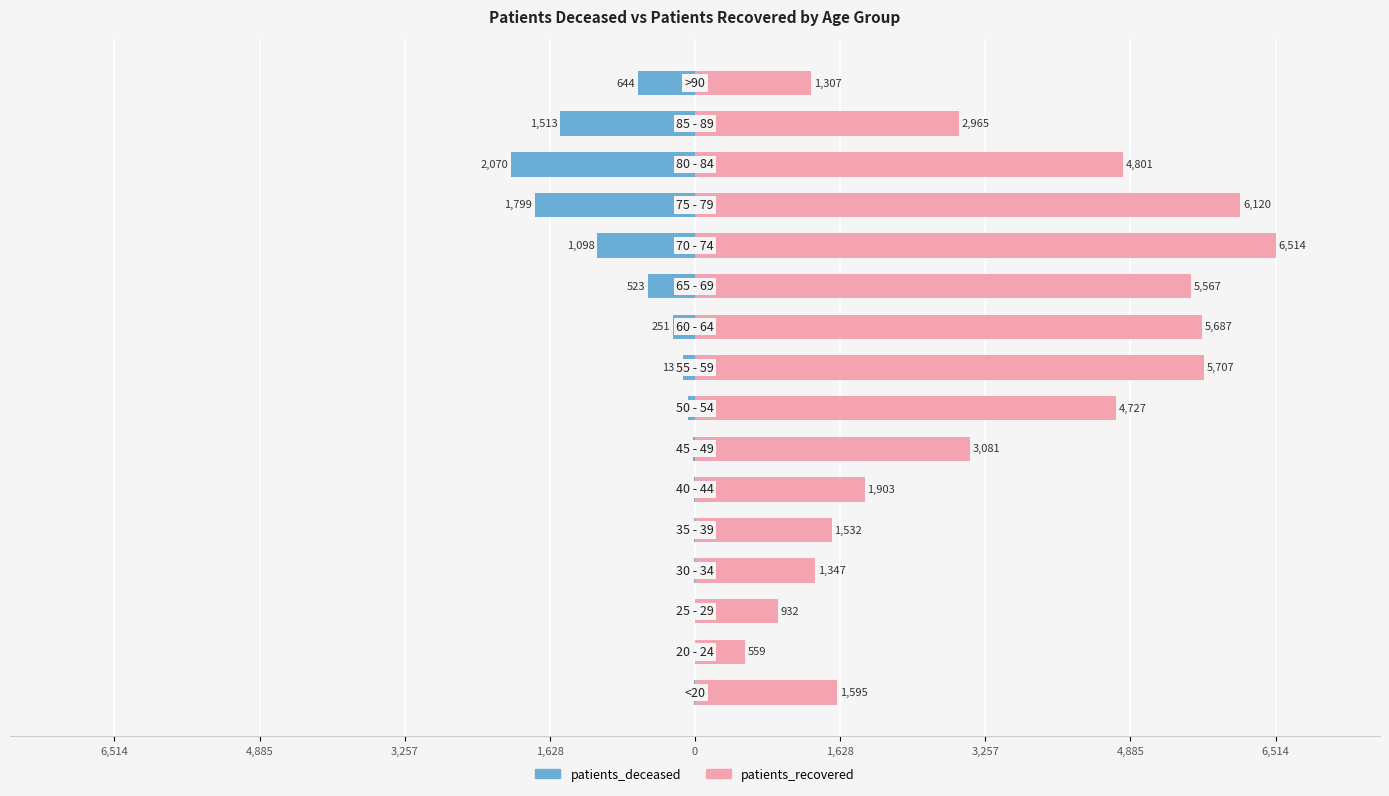

How many distinct data groups are displayed?

2